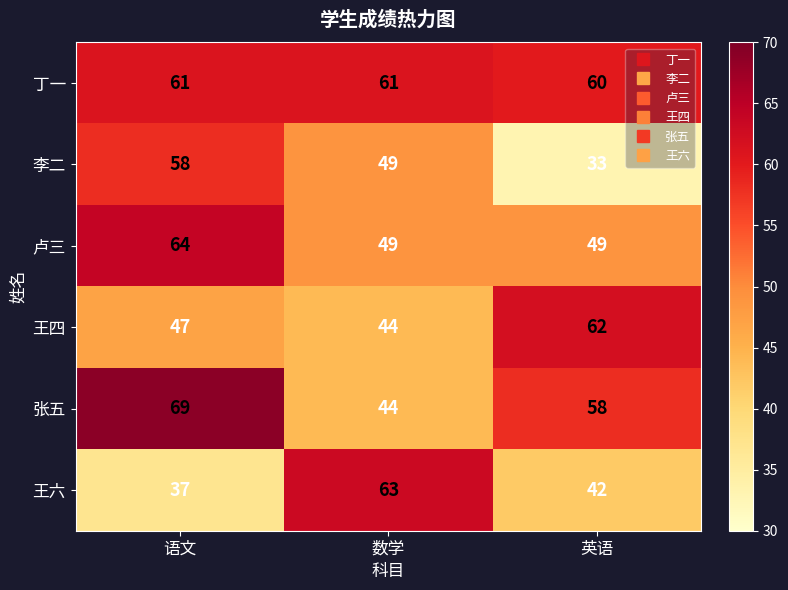

At 英语, list the series in order from smallest to largest.

李二, 王六, 卢三, 张五, 丁一, 王四